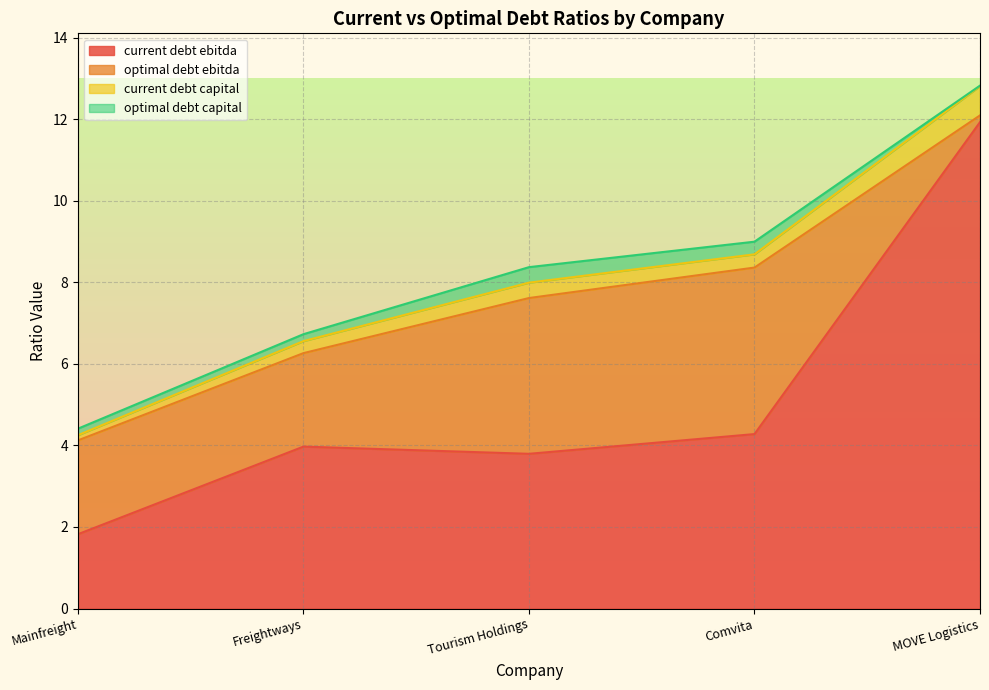

Between Comvita and MOVE Logistics, which series saw the biggest shift?

current_debt_ebitda